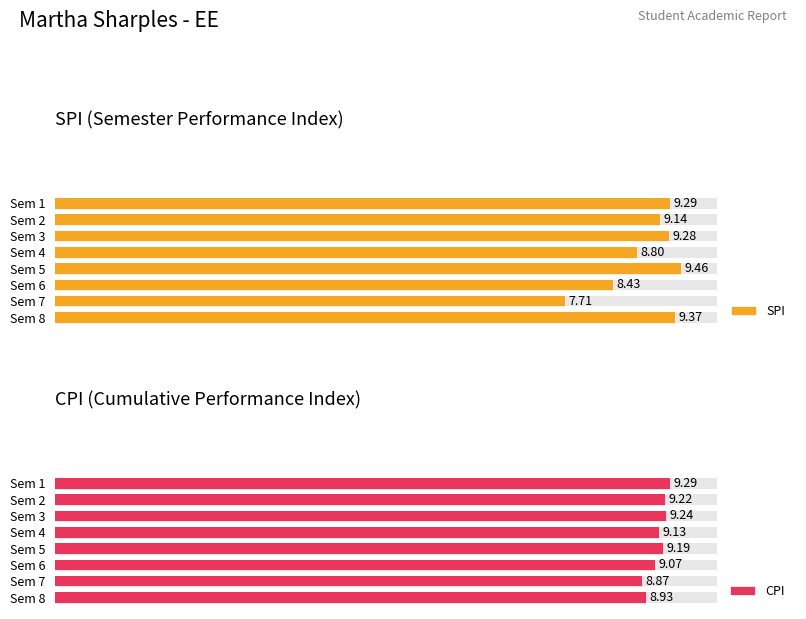

What is the minimum value for SPI?

7.7